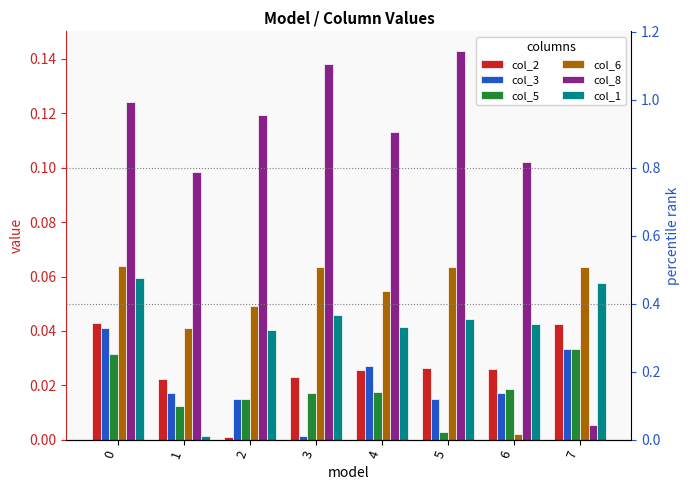

Rank the series at 6 from highest to lowest value.

col_8, col_1, col_2, col_5, col_3, col_6